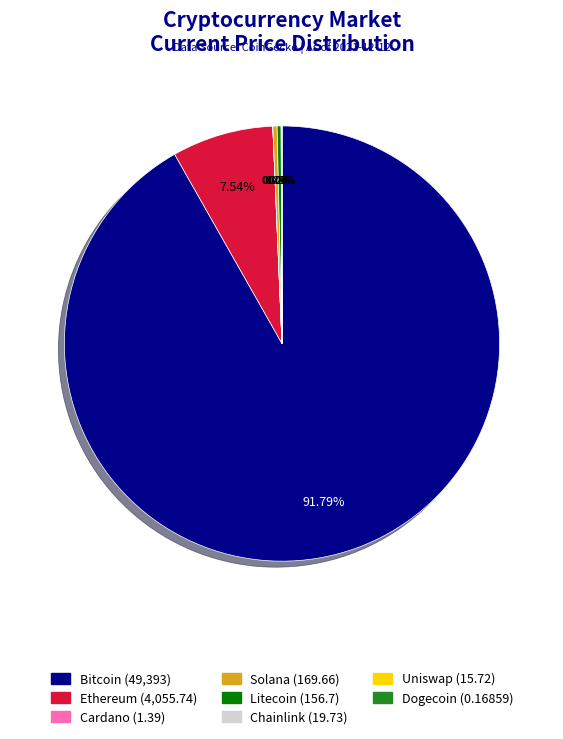

Is there a majority slice in this chart?

Yes